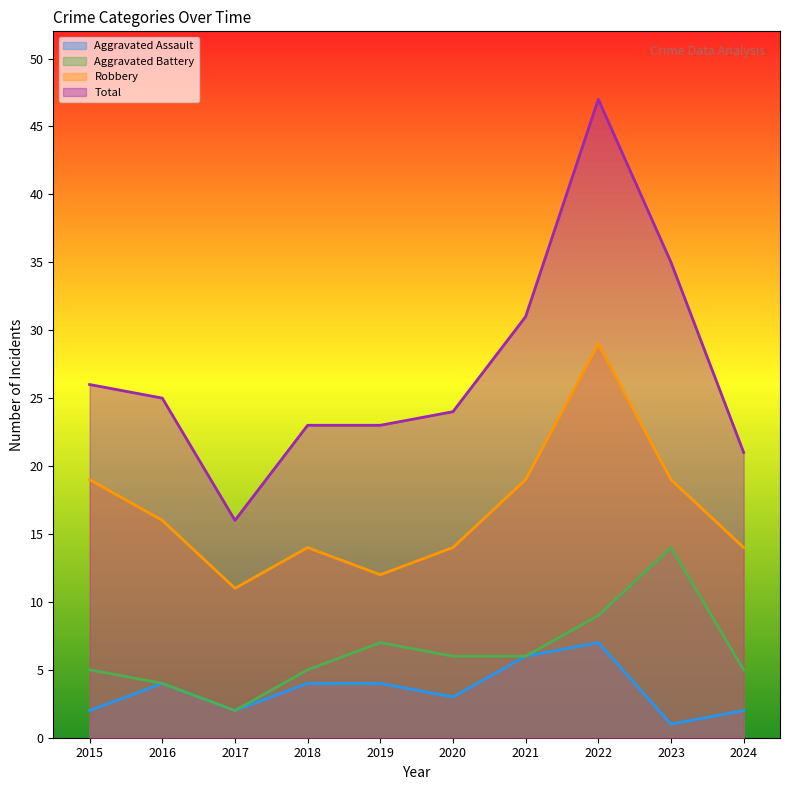

How many distinct data groups are displayed?

4